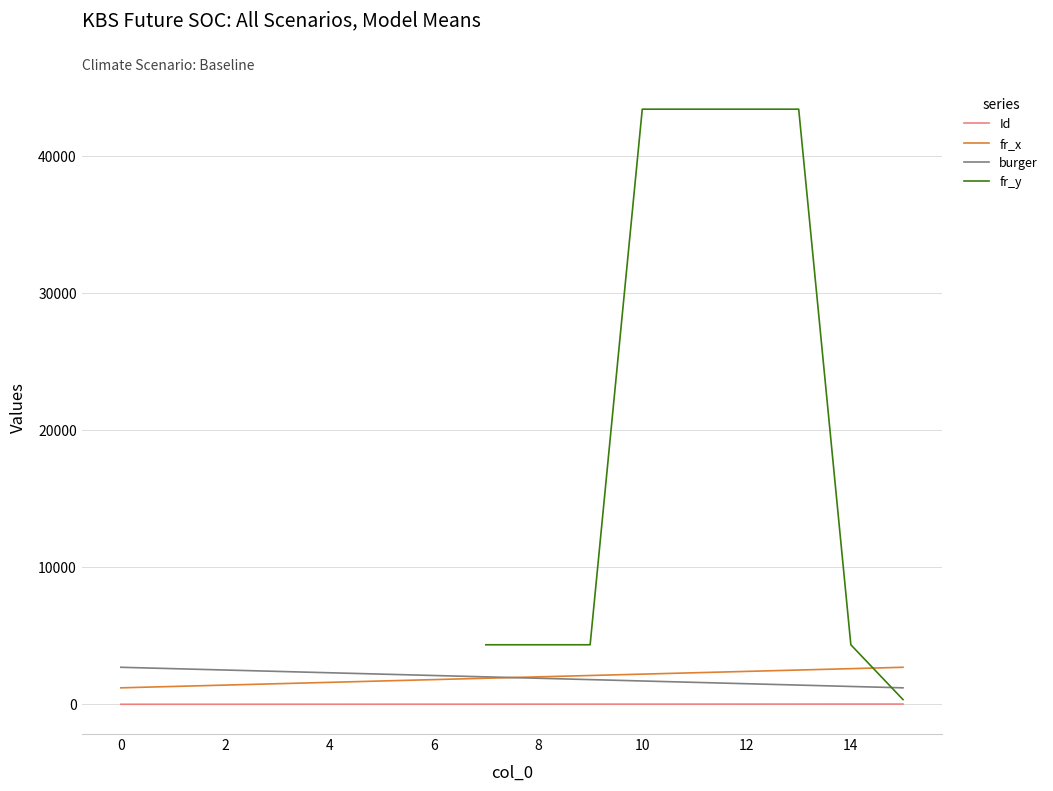

How many values in the burger series are below 2000?

8